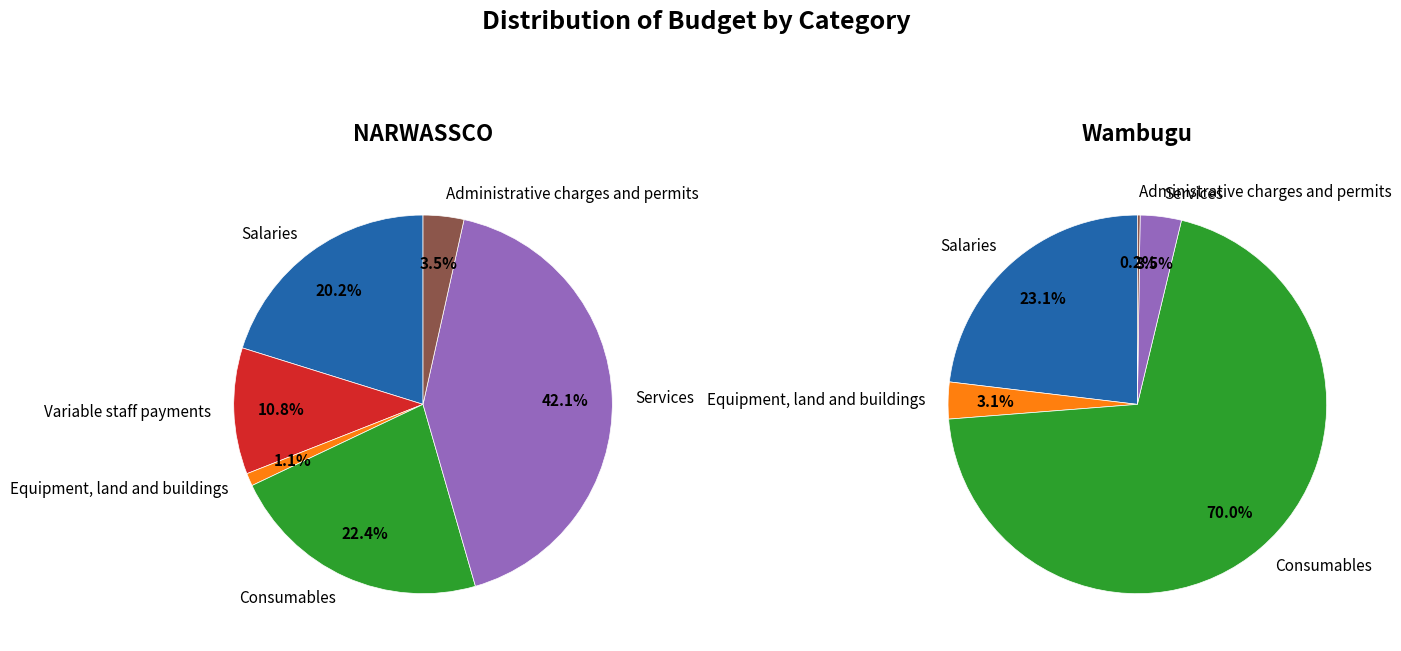

How many segments does this pie chart have?

6